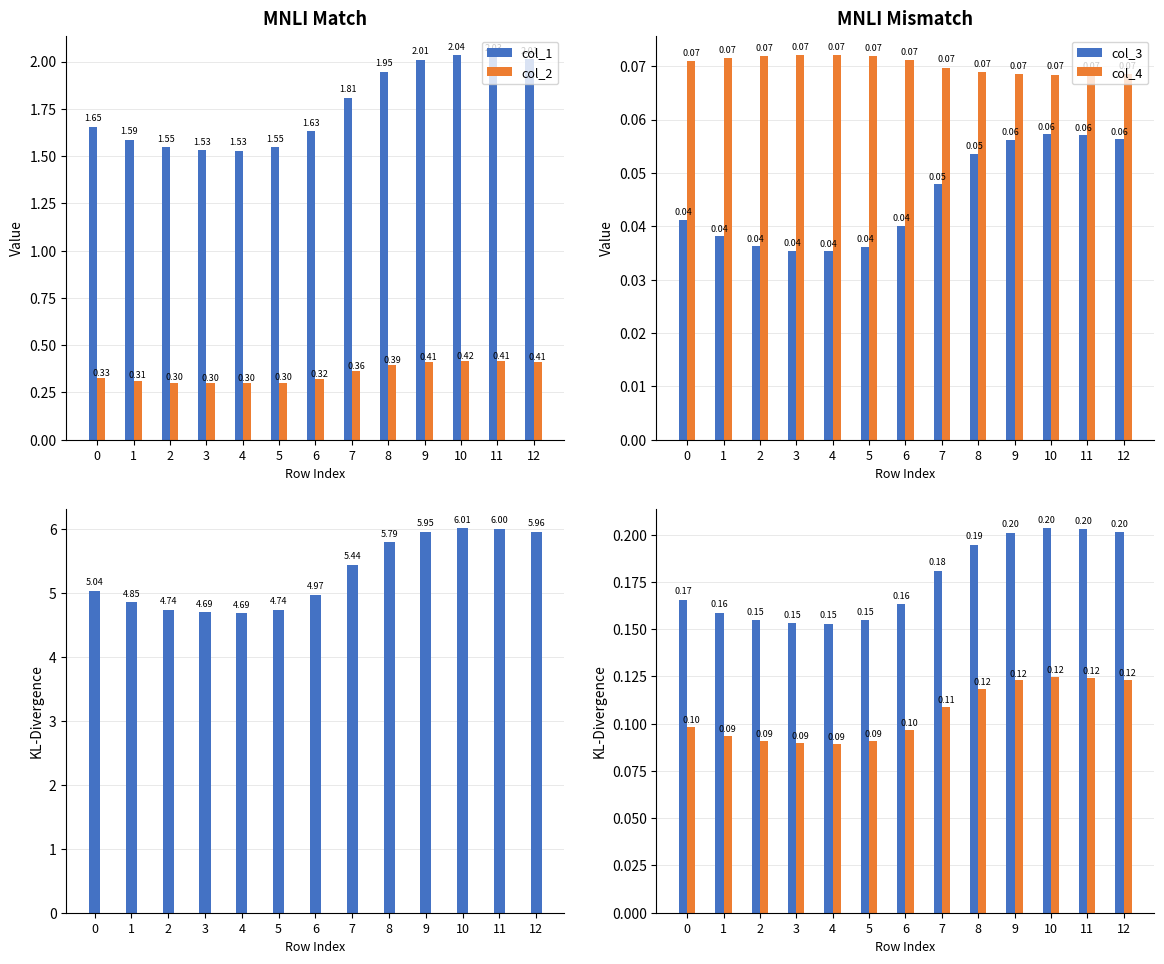

At 9, list the series in order from largest to smallest.

col_5, col_1, col_2, col_4, col_3